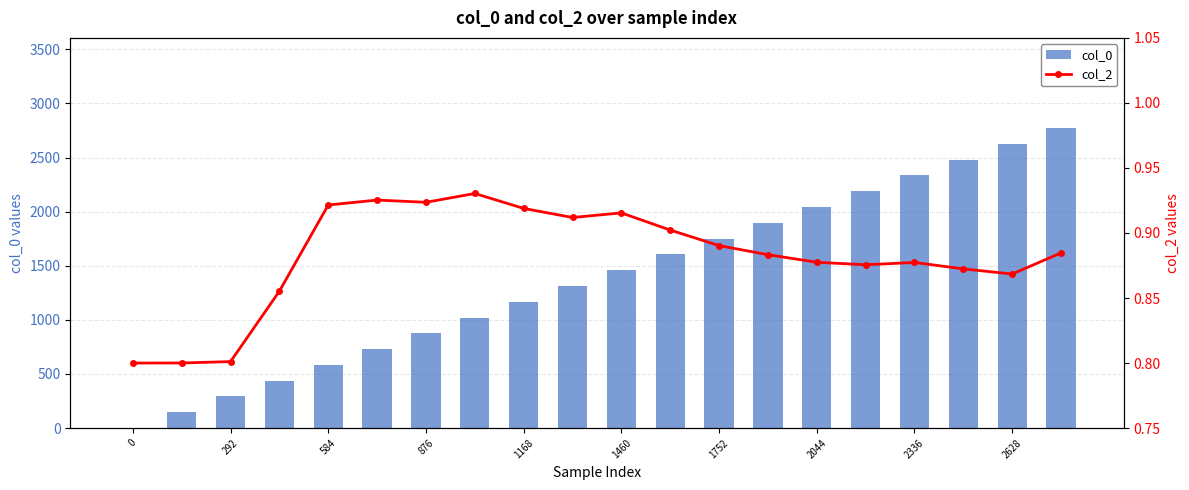

True or false: col_0 has a value of 2050 at 1168.

False